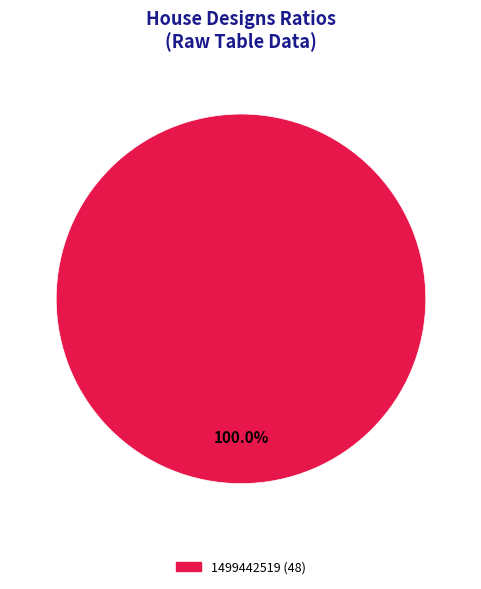

Is there any slice that represents more than half of the pie?

Yes